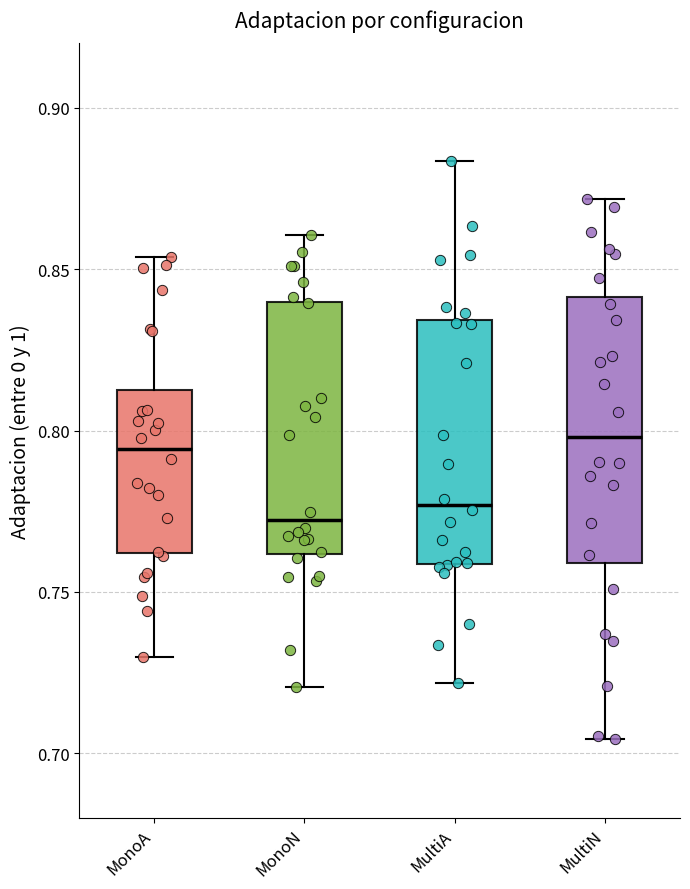

Reading left to right, transcribe this box plot: for each box, give where its median line is, the range the box spans, and where its two whiskers end, as read against the y-axis. The values are not printed on the chart, so give them approximately, as read against the axis.

MonoA: median 0.795, box 0.760 to 0.815, whiskers 0.730 to 0.855
MonoN: median 0.770, box 0.760 to 0.840, whiskers 0.720 to 0.860
MultiA: median 0.775, box 0.760 to 0.835, whiskers 0.720 to 0.885
MultiN: median 0.800, box 0.760 to 0.840, whiskers 0.705 to 0.870